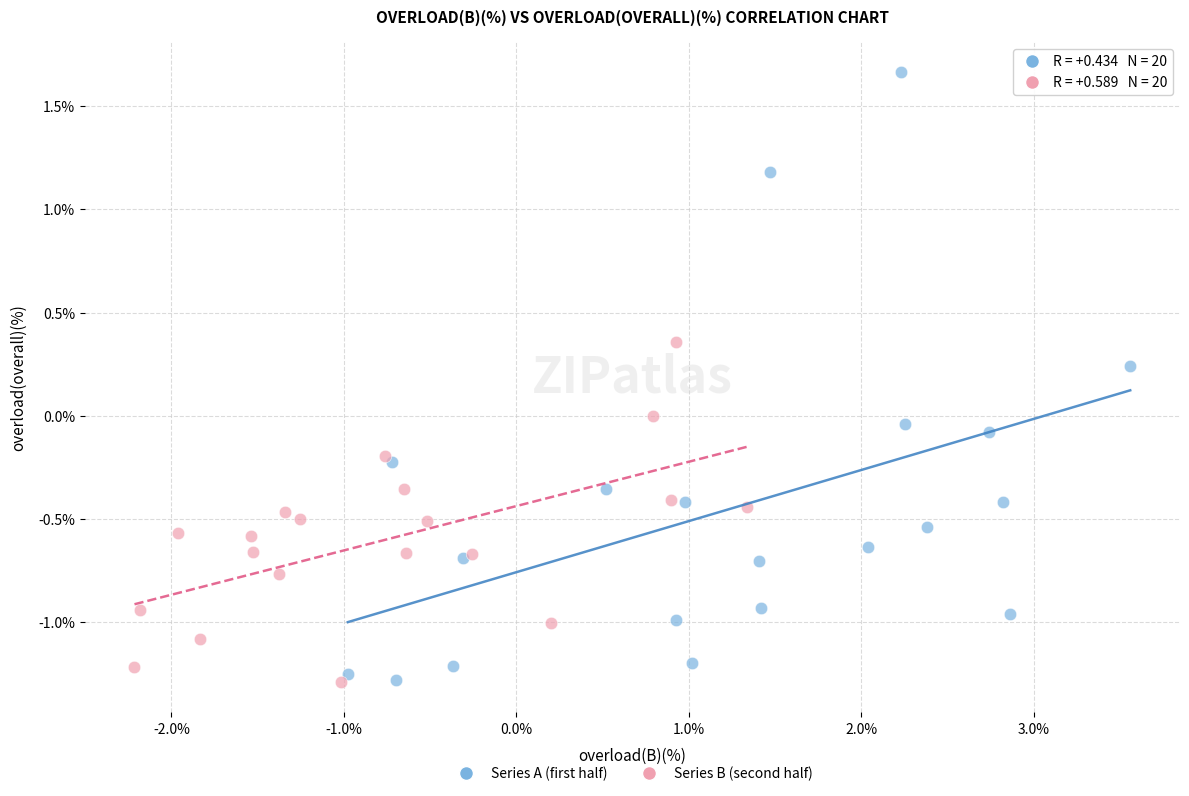

Which series has the widest spread of Y values?

Series A (first half)